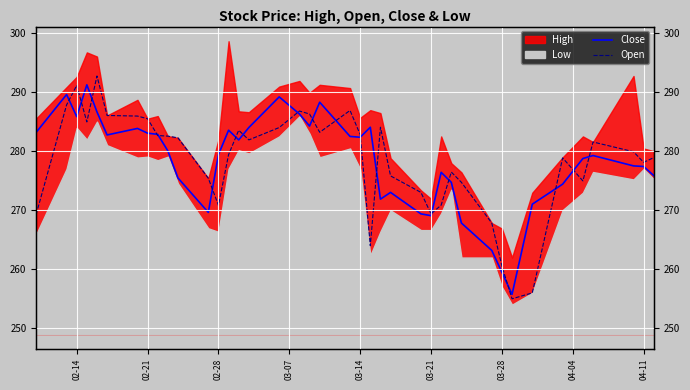

True or false: Close and Open intersect in this chart.

True